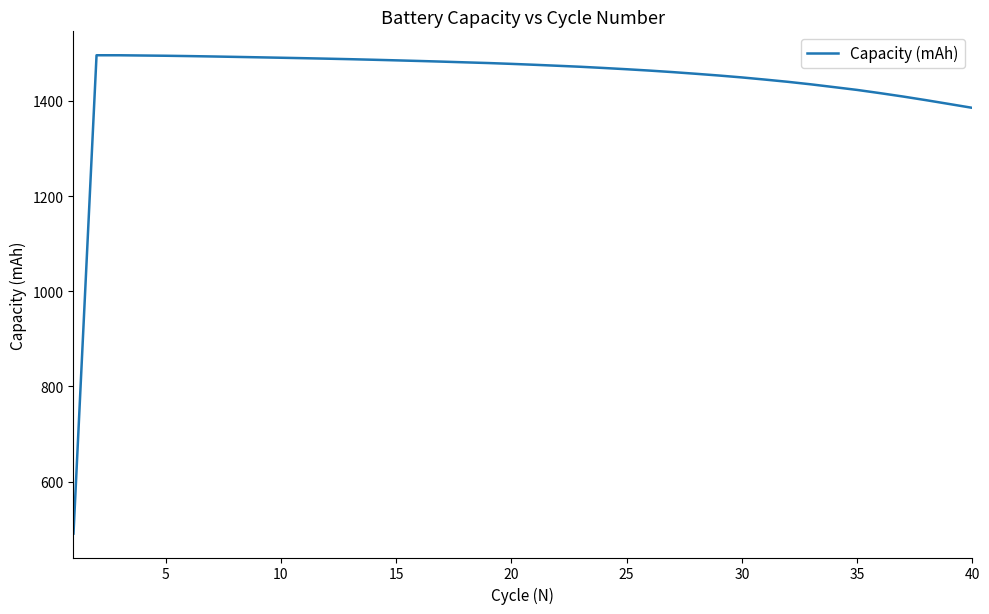

What is the difference between the maximum and minimum values?

1005.2